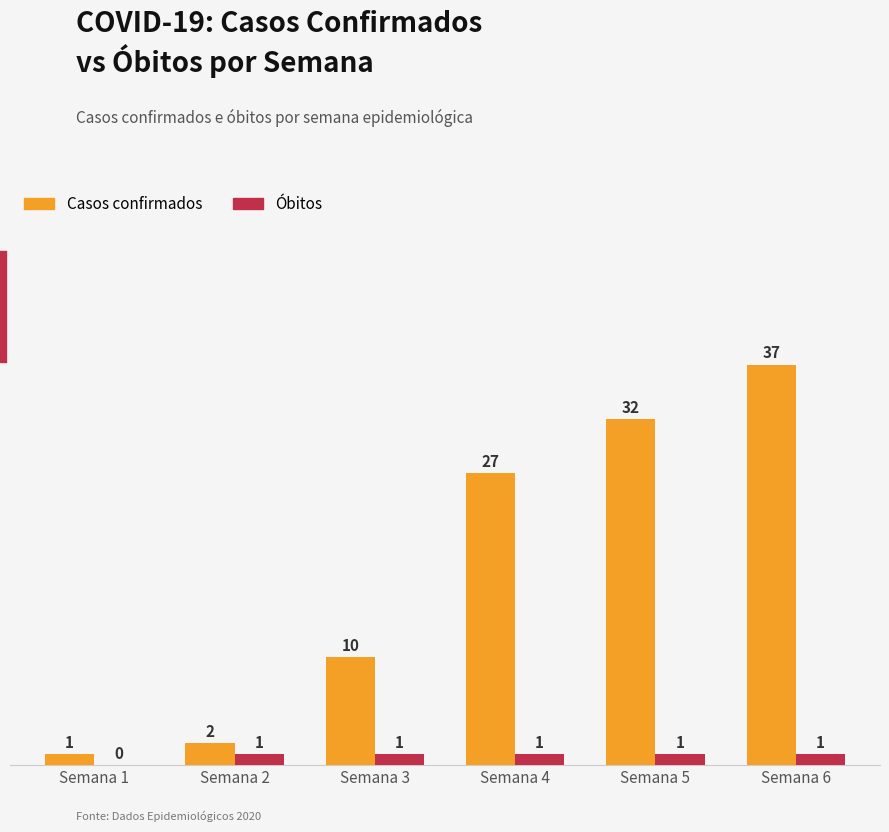

How many categories are shown in the chart?

6